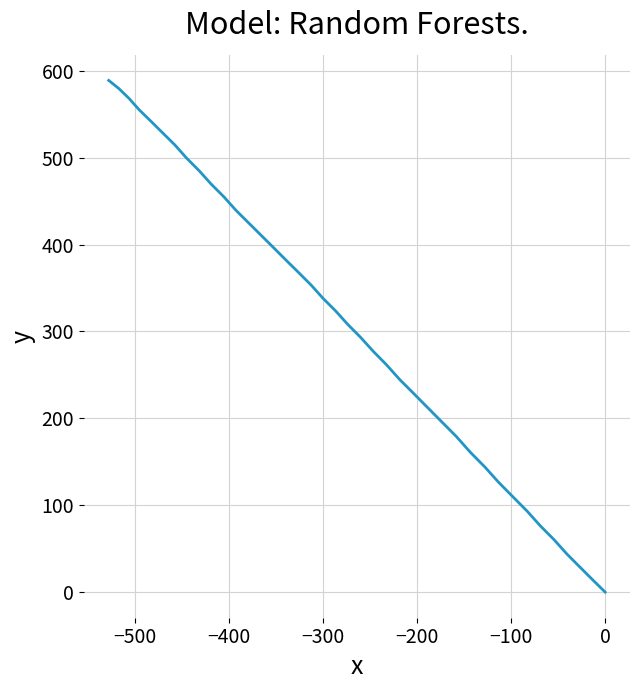

What is the difference between the second highest and second lowest values?

565.0